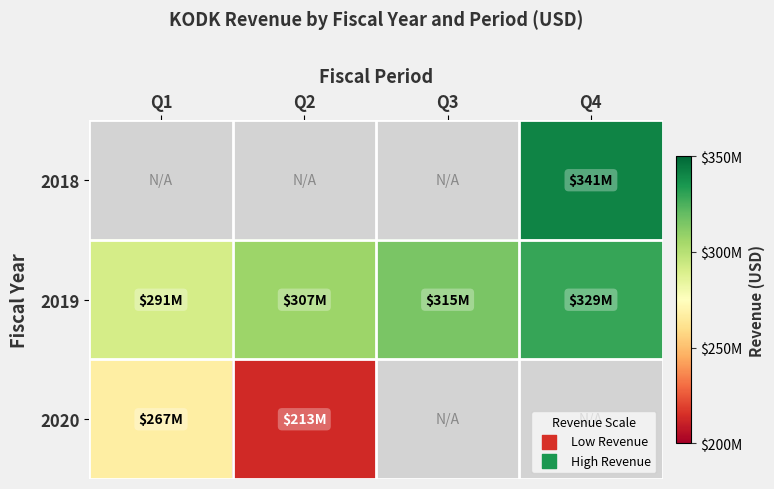

Which series has the widest spread of values?

2020